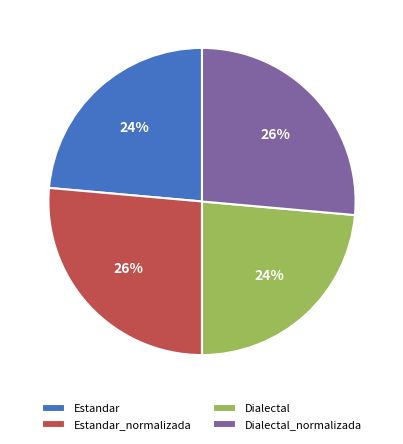

What percentage is the Dialectal_normalizada slice, to the nearest percent?

26%